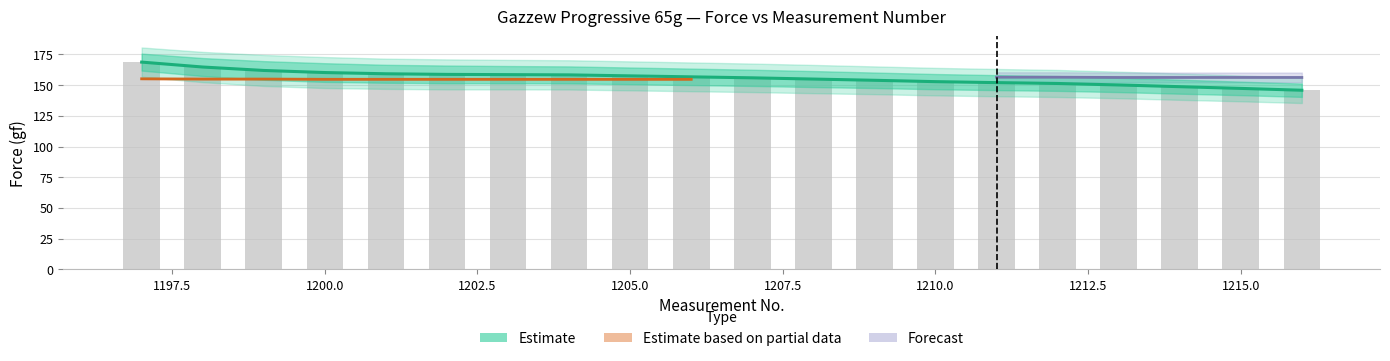

What is the lowest value of the Upper Bound series?

151.2